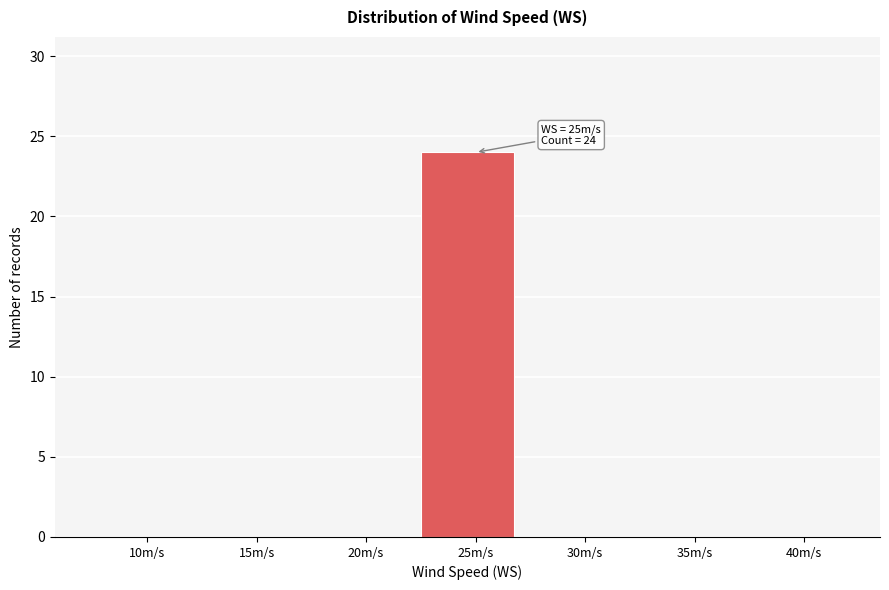

Reading left to right, transcribe all the data shown in this chart.

10m/s=0	15m/s=0	20m/s=0	25m/s=24	30m/s=0	35m/s=0	40m/s=0